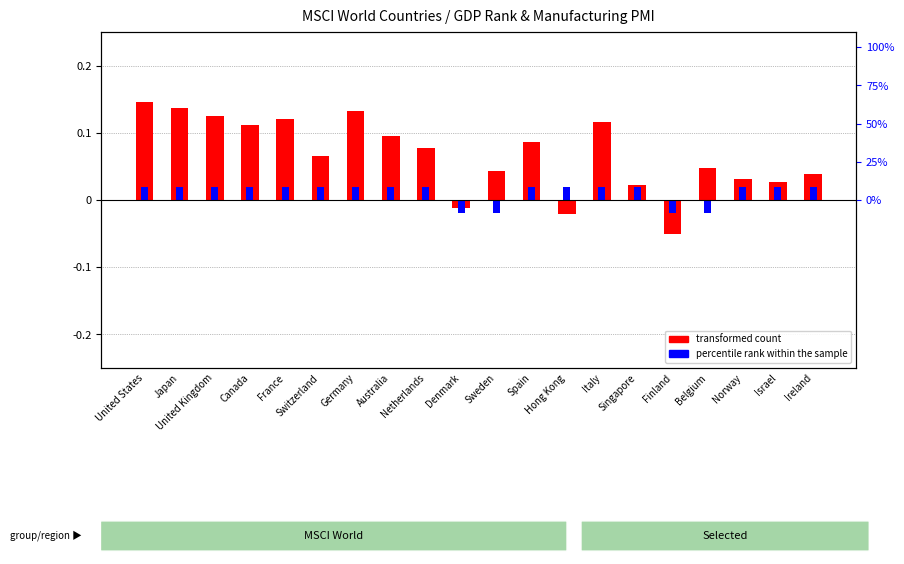

How many distinct data groups are displayed?

2